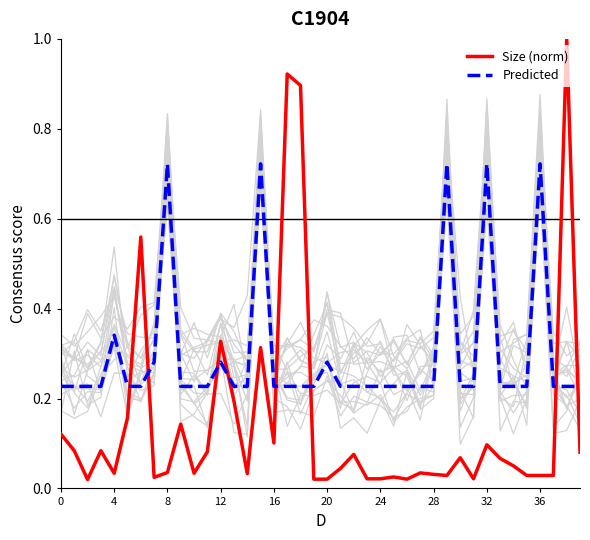

Is this an area chart (filled region under the line)?

No